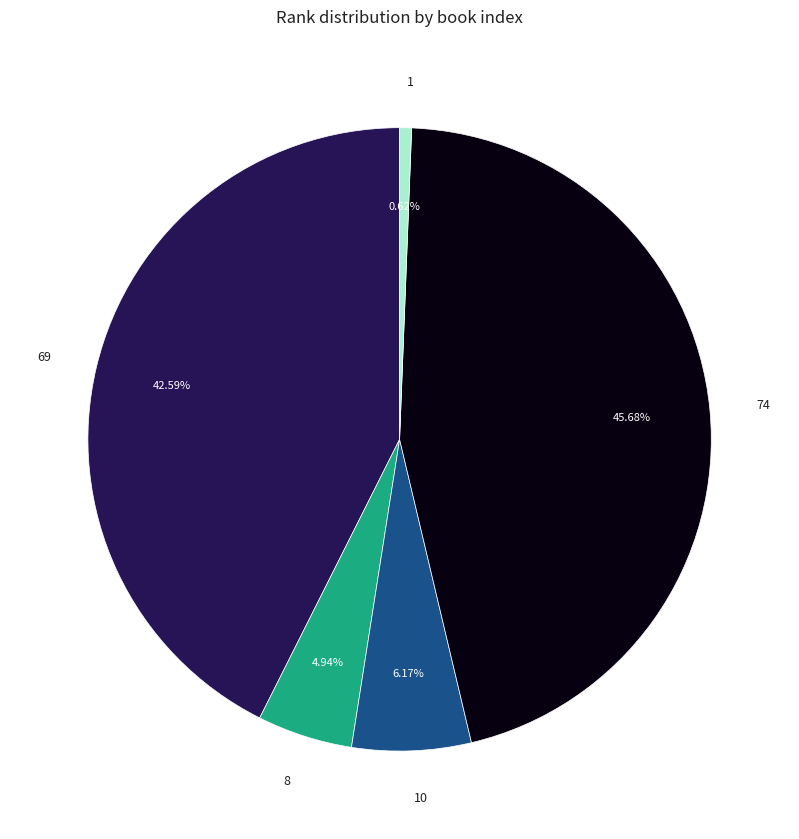

What percentage is the 74 slice, to the nearest percent?

46%